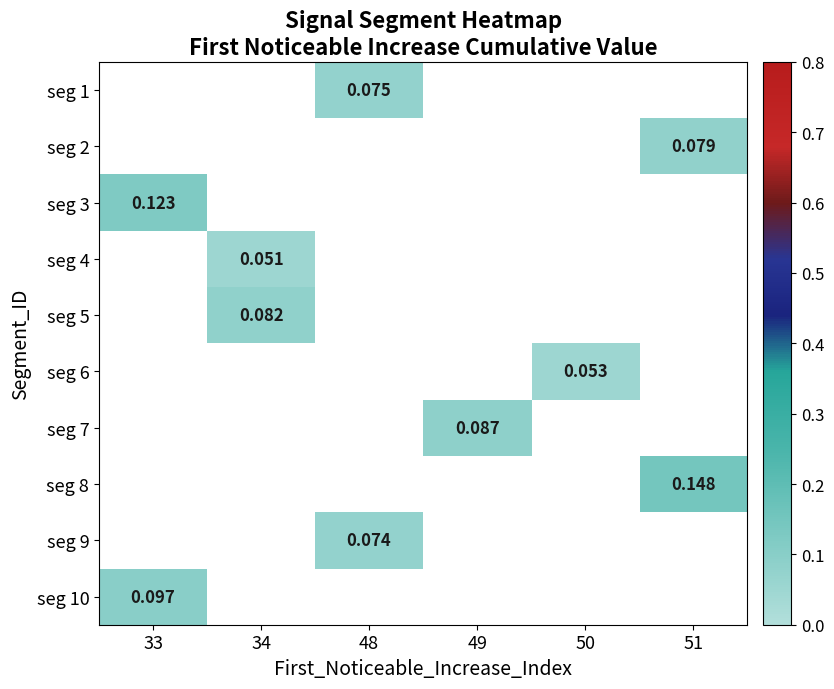

Is the value of seg 8 at 50 greater than the value of seg 2 at 48?

No